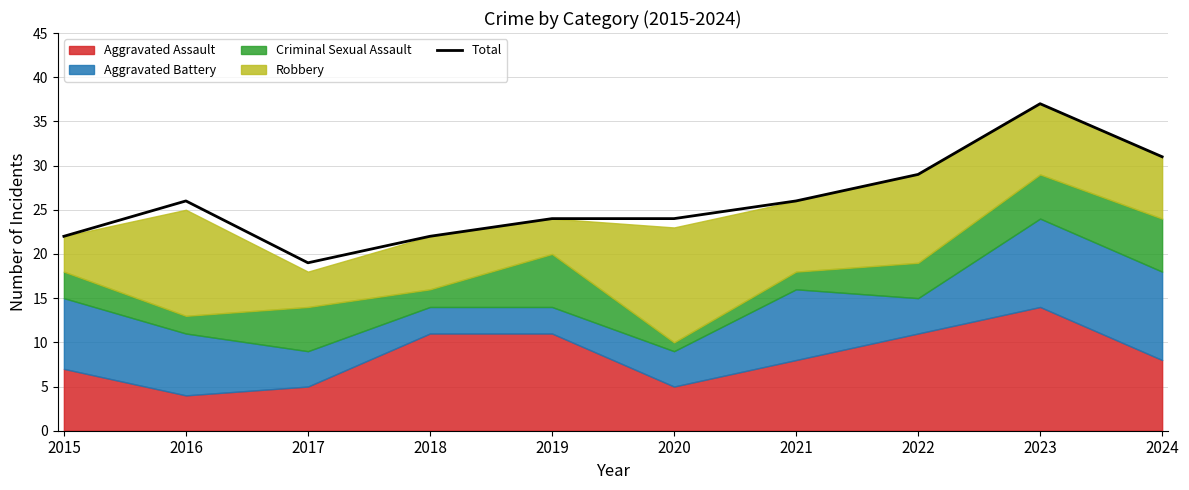

Does the chart have visible grid lines?

Yes